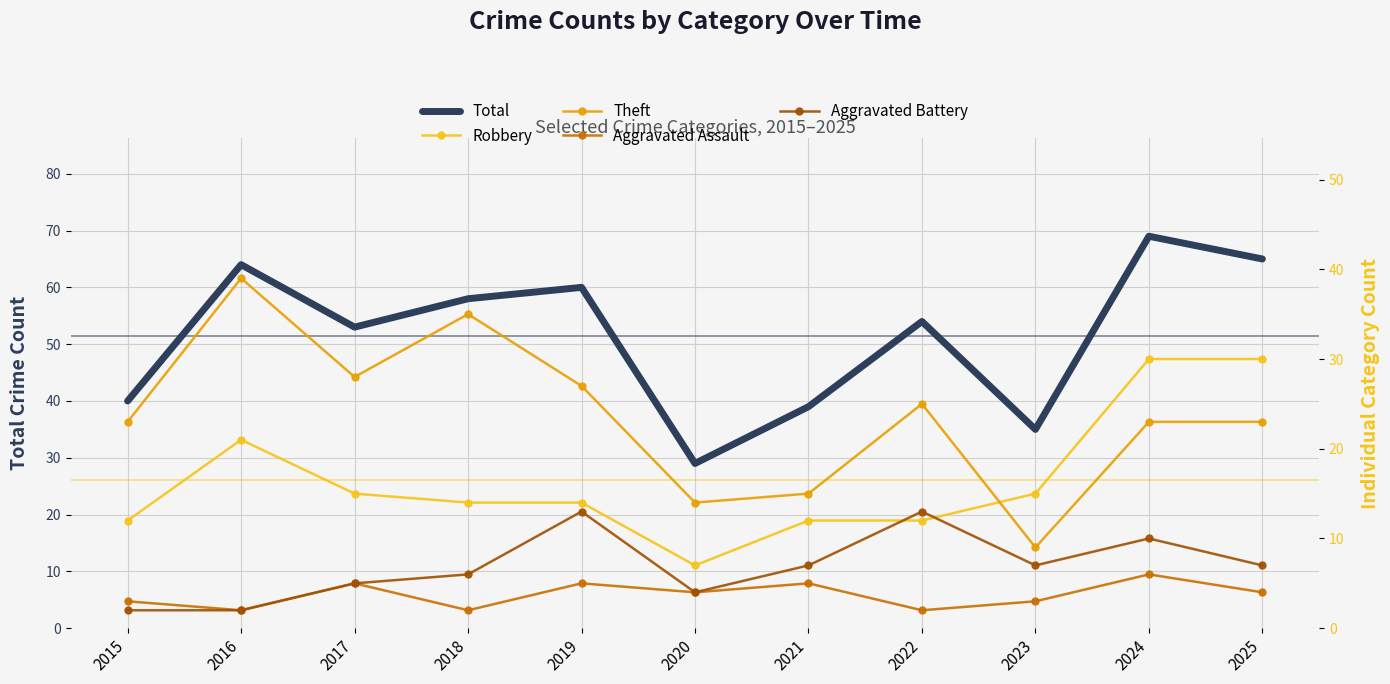

What is the value of the Robbery point at the 5th from the left?

14